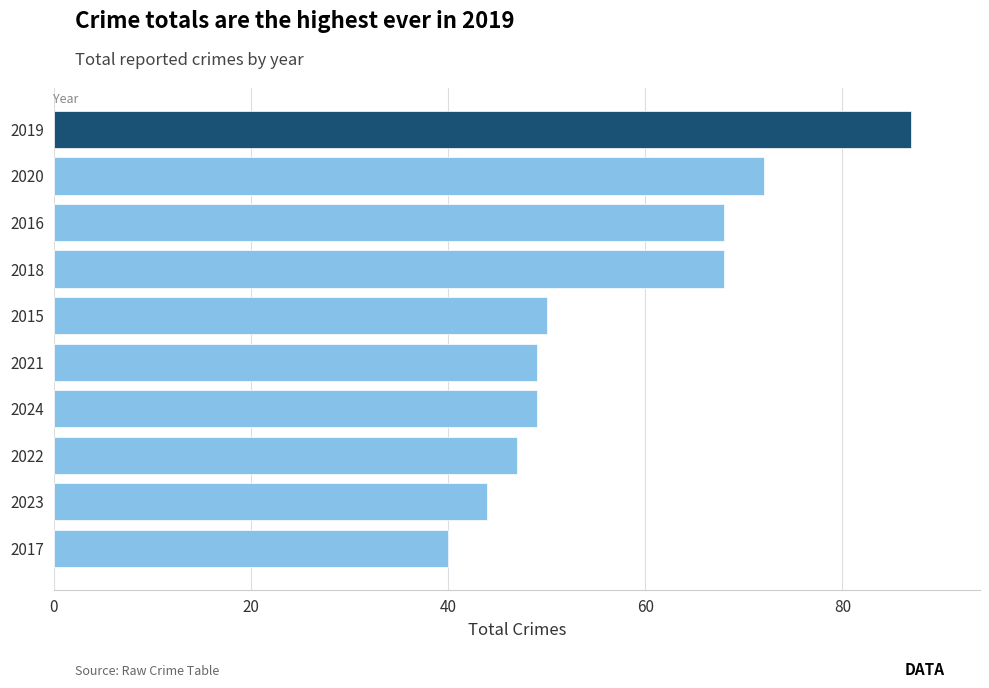

Between 2019 and 2022, which is larger?

2019